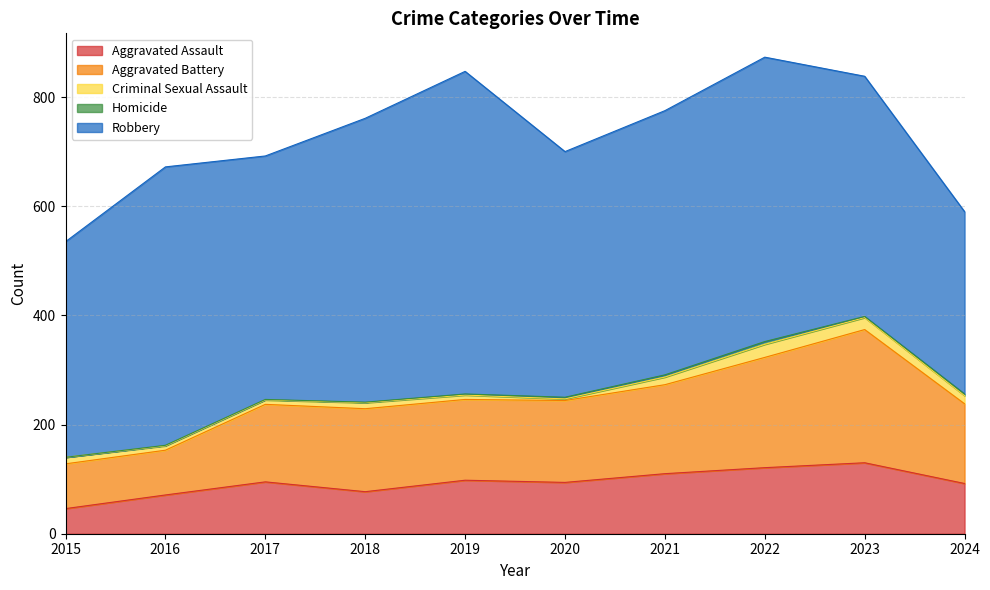

What is the spread (max minus min) of values at 2021?

480